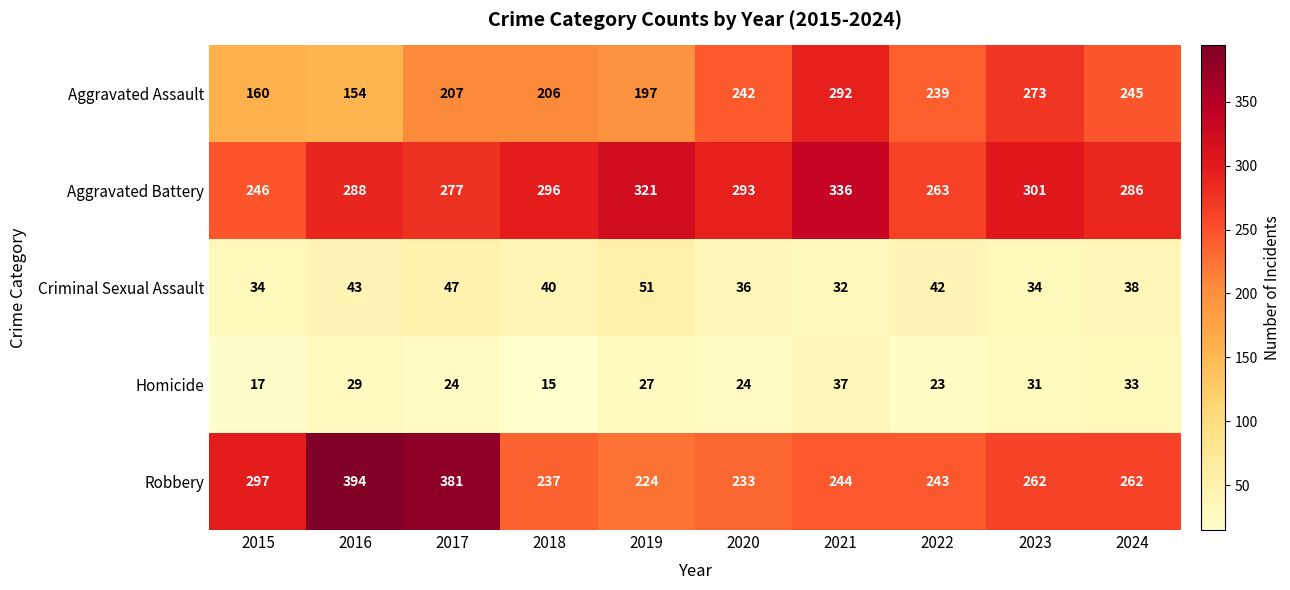

Where is Criminal Sexual Assault nearest to the value 41?

2018